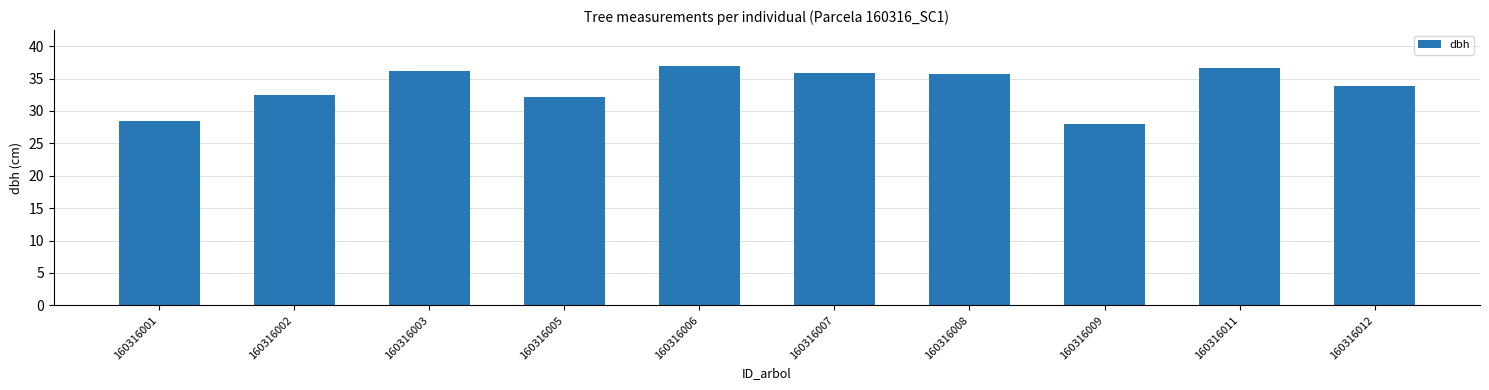

Where does the data first go above 35?

160316003